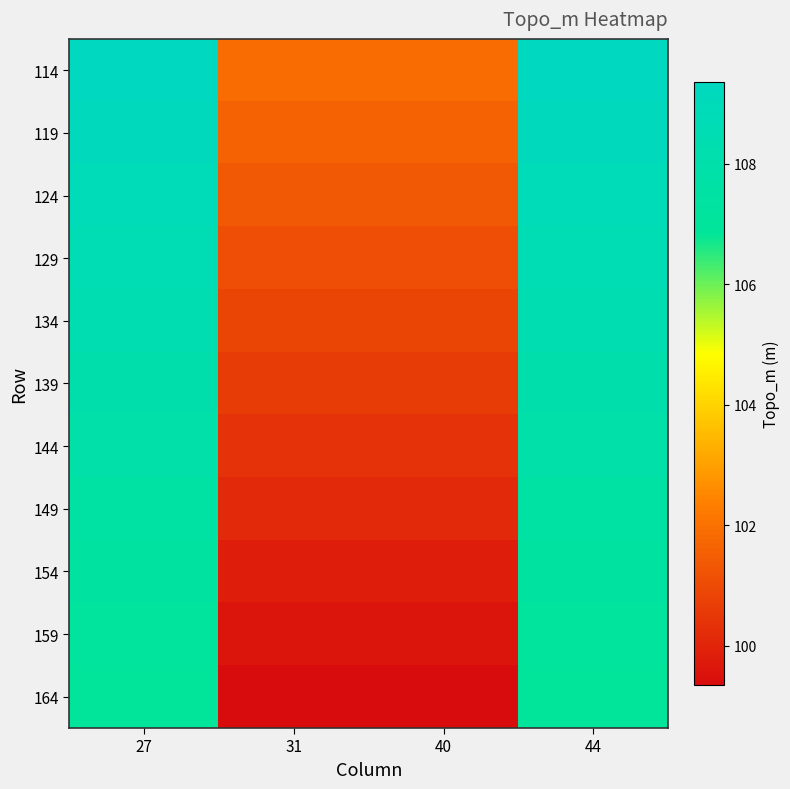

Reading left to right, what are all the values shown in this chart?

114: 27=109.3	31=101.8	40=101.8	44=109.3
119: 27=109.1	31=101.6	40=101.6	44=109.1
124: 27=108.8	31=101.3	40=101.3	44=108.8
129: 27=108.6	31=101.1	40=101.1	44=108.6
134: 27=108.3	31=100.8	40=100.8	44=108.3
139: 27=108.1	31=100.6	40=100.6	44=108.1
144: 27=107.8	31=100.3	40=100.3	44=107.8
149: 27=107.6	31=100.1	40=100.1	44=107.6
154: 27=107.3	31=99.8	40=99.8	44=107.3
159: 27=107.1	31=99.6	40=99.6	44=107.1
164: 27=106.8	31=99.3	40=99.3	44=106.8